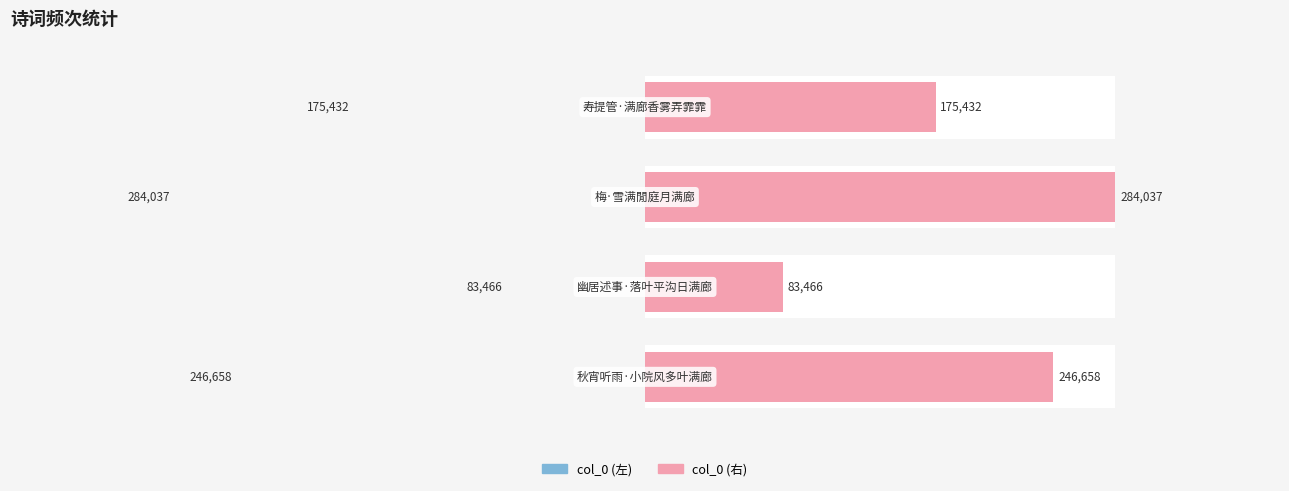

True or false: col_0 (右) has a value of 57809 at 1.

False